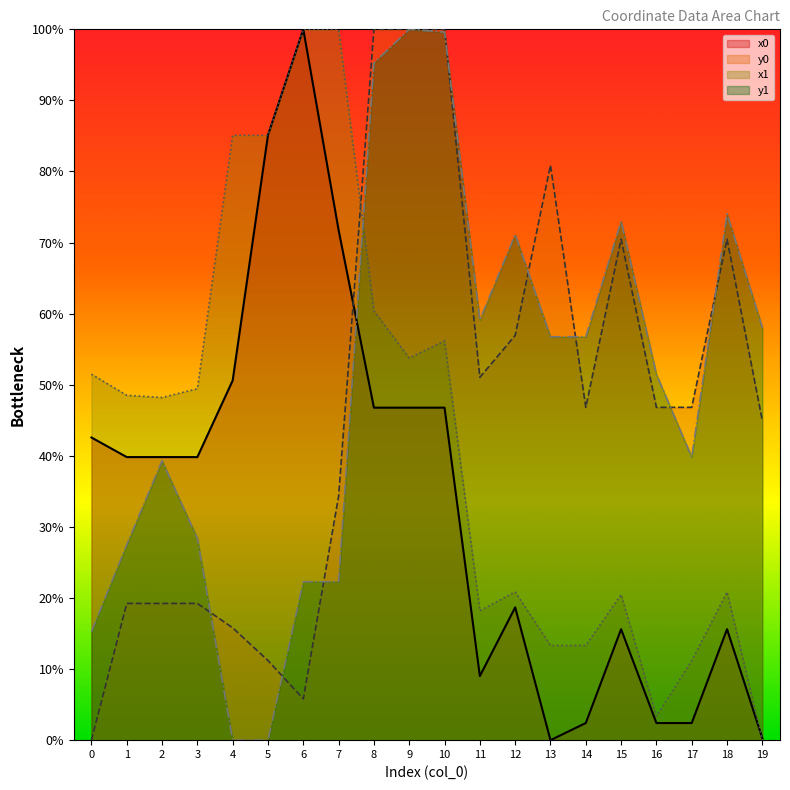

What are all the series names shown in the legend?

x0, y0, x1, y1